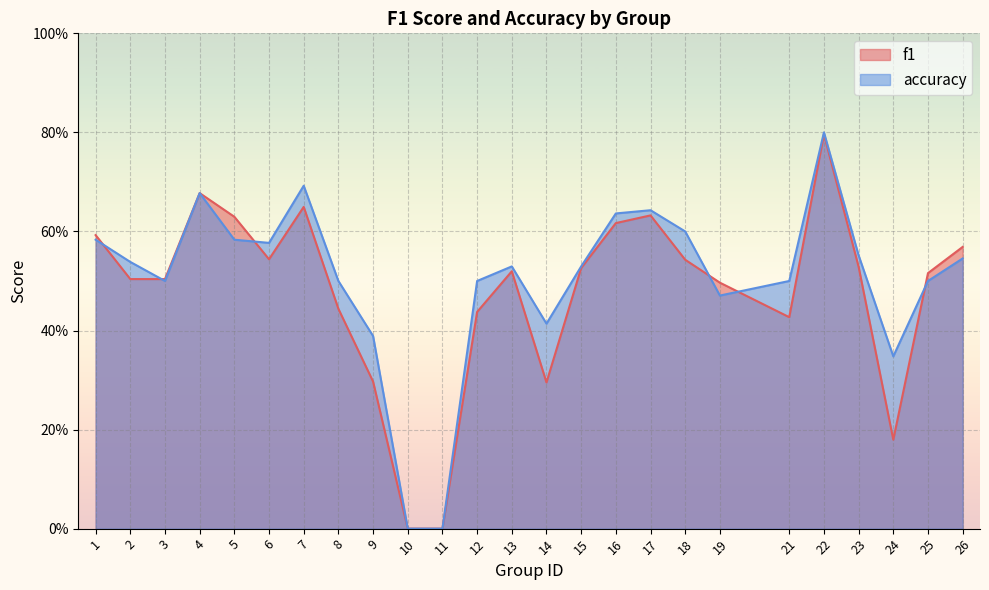

What is the value of the accuracy point at the 16th from the left?

0.6